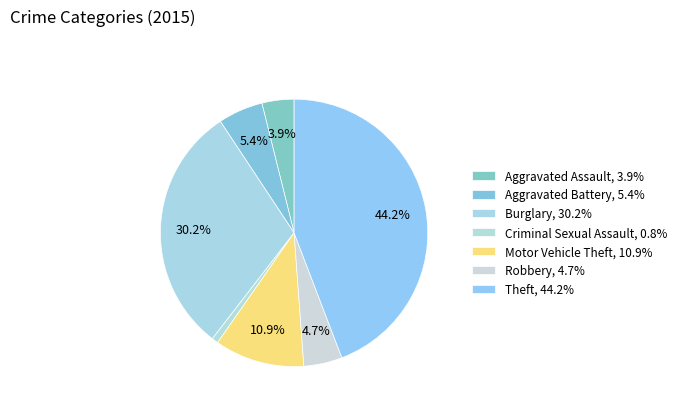

Which category has the smallest portion of the pie?

Criminal Sexual Assault